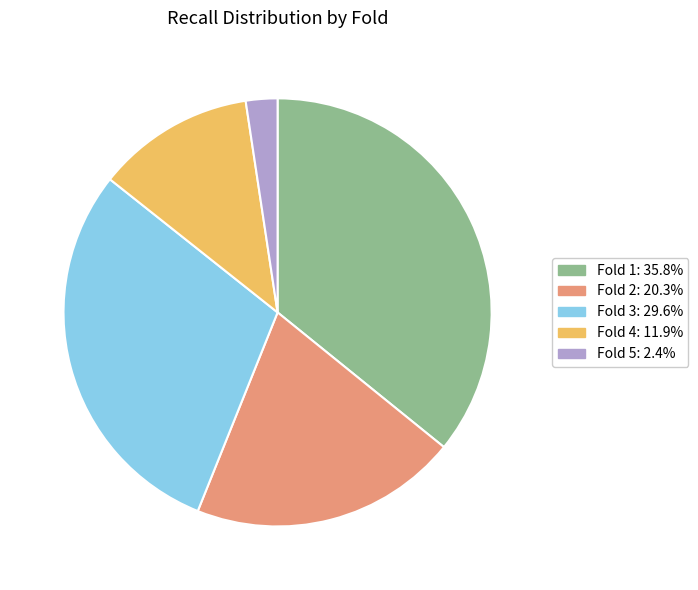

Which slice is the smallest?

Fold 5